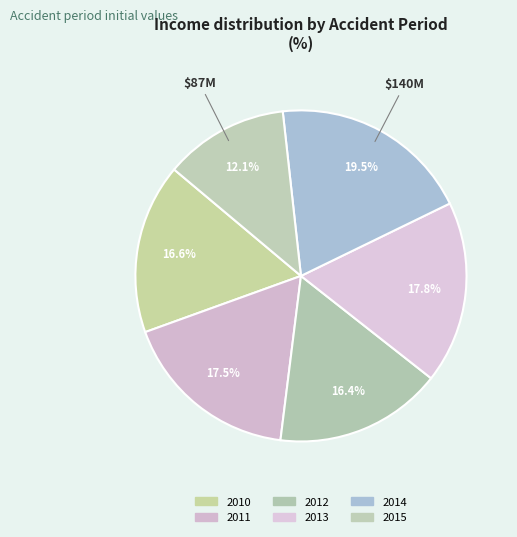

To the nearest percent, what percentage of the pie is 2011?

18%